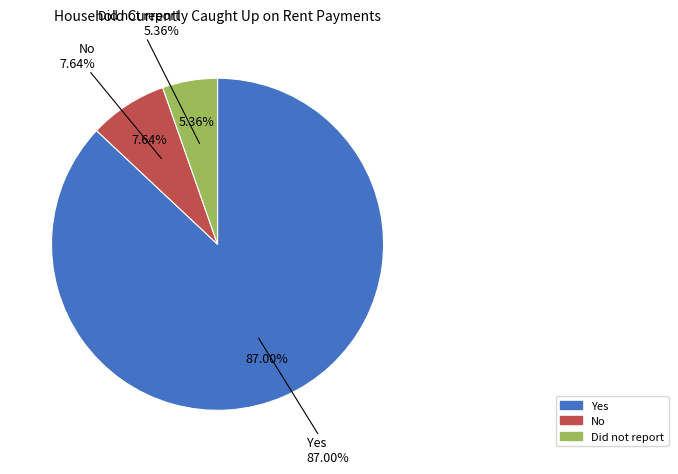

What percentage is NOT represented by Yes?

13.0%